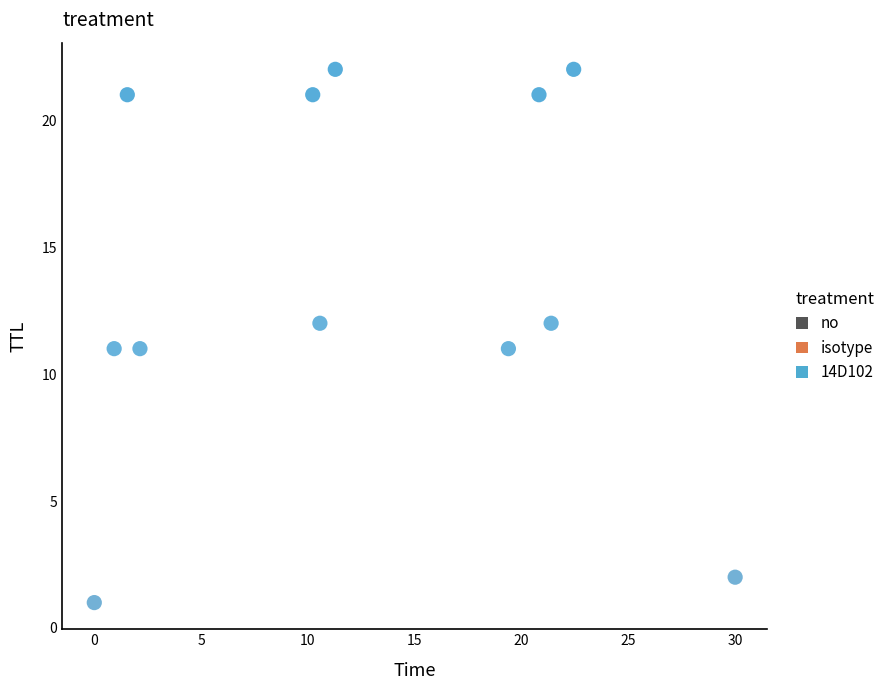

What is the range of Y values (max minus min)?

21